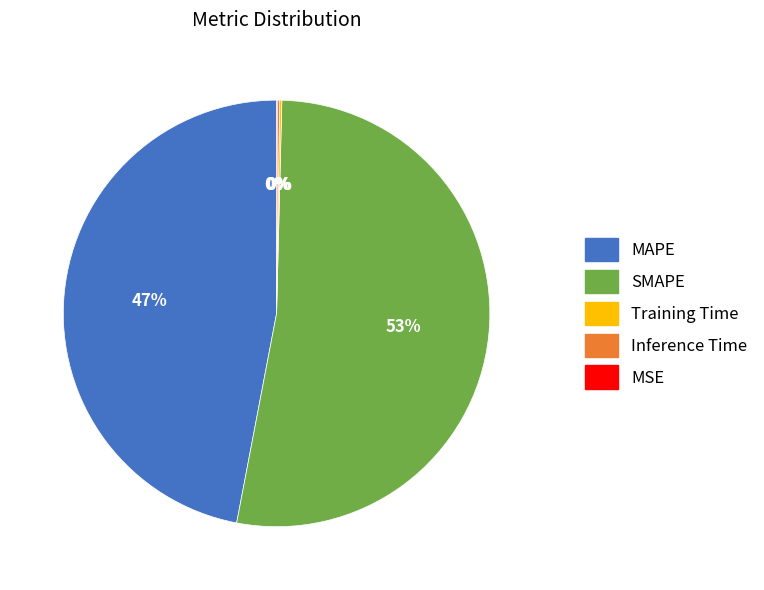

True or false: MAPE accounts for 47% of the total.

True